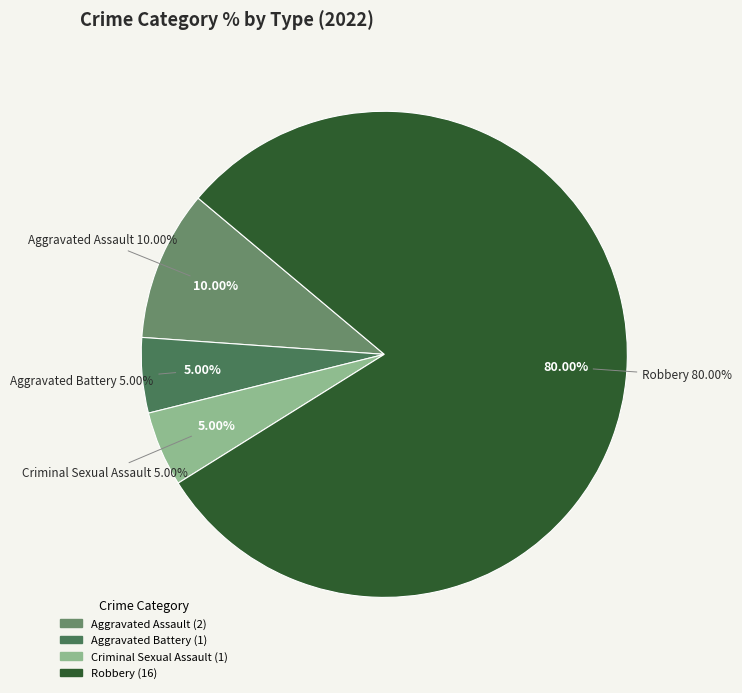

How many slices are in this pie chart?

4